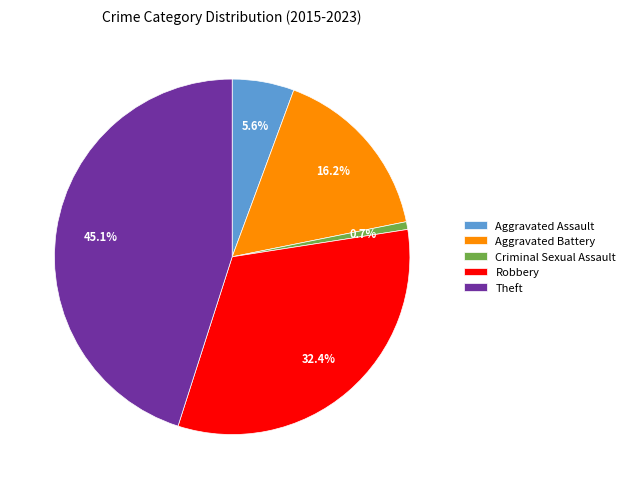

To the nearest percent, what is the average slice percentage?

20%